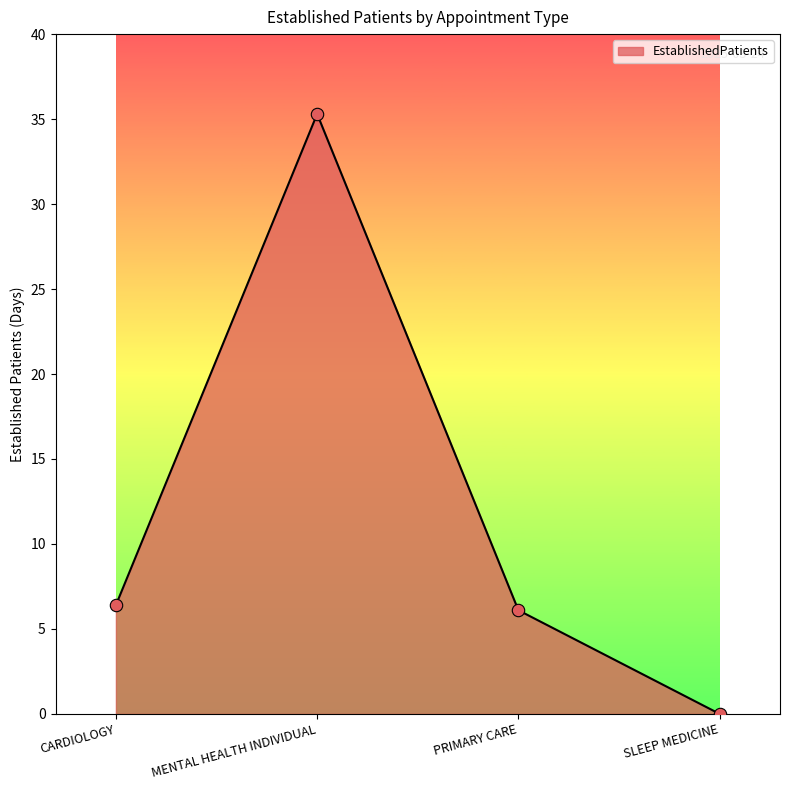

Which has a higher value, SLEEP MEDICINE or MENTAL HEALTH INDIVIDUAL?

MENTAL HEALTH INDIVIDUAL